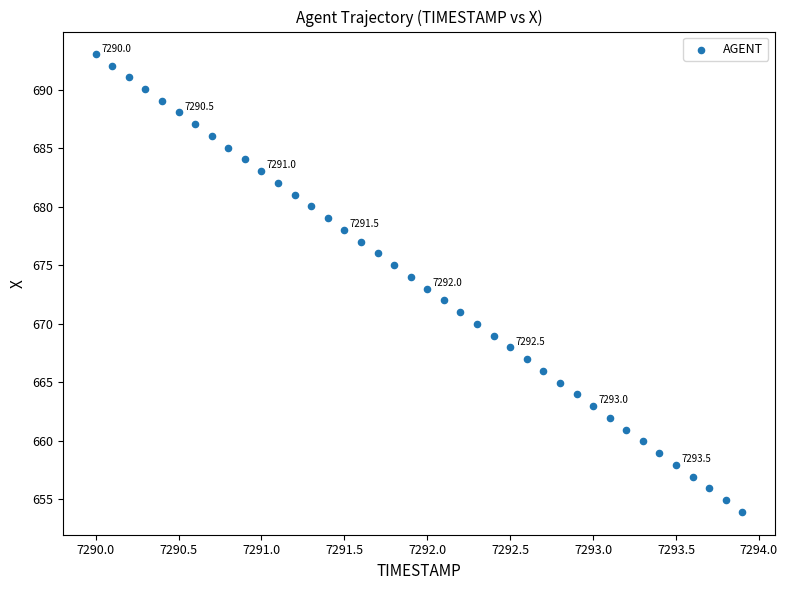

What is the range of X values (max minus min)?

3.9